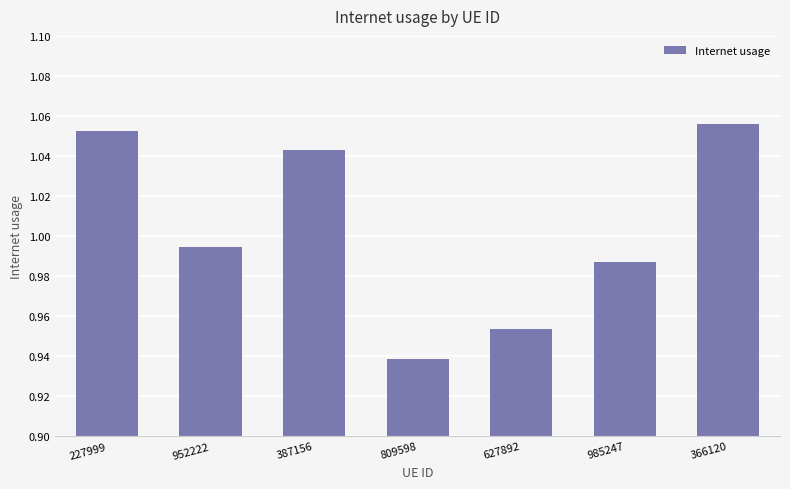

Count the number of categories in the chart.

7